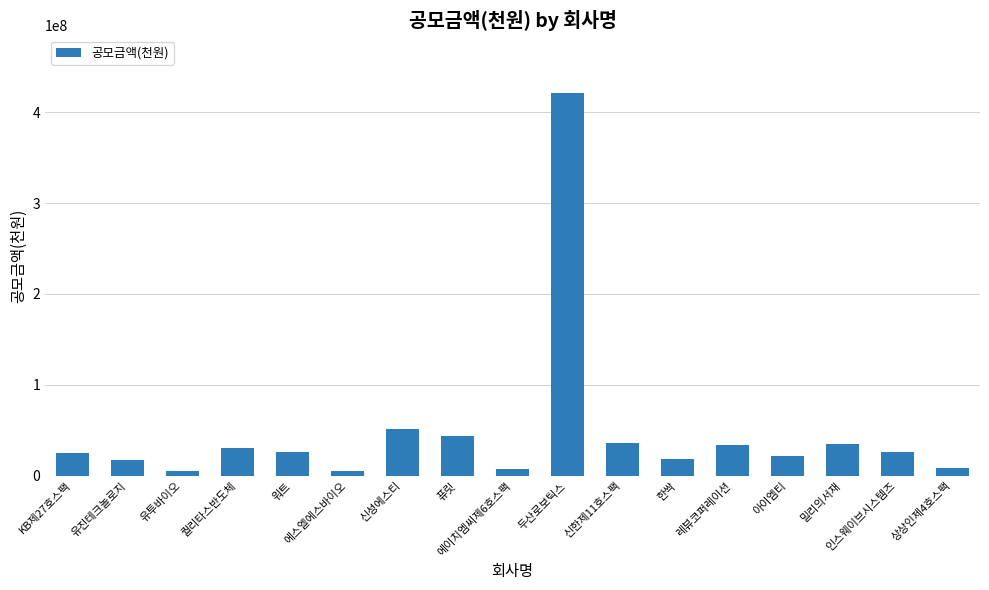

At which label is the value closest to 213083184?

신성에스티